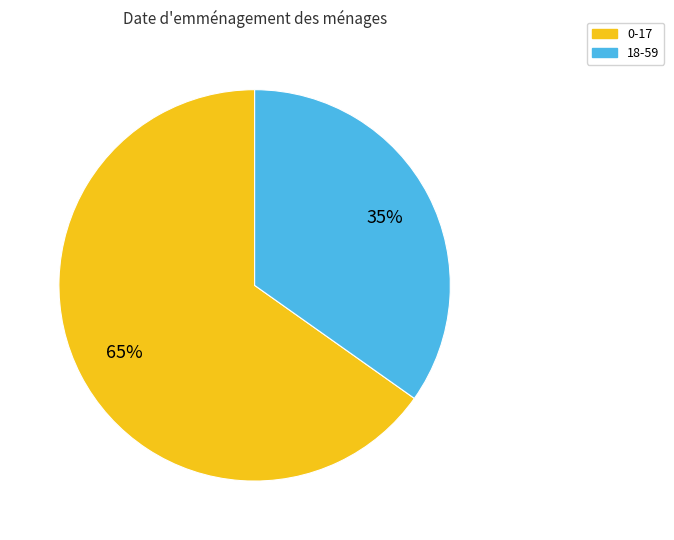

Does 18-59 account for over 50% of the chart?

No